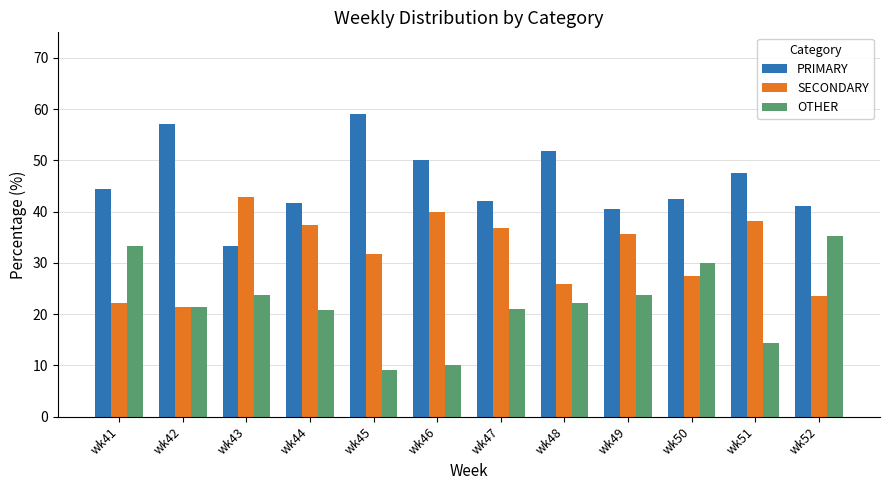

What is the minimum value shown in the chart?

9.1